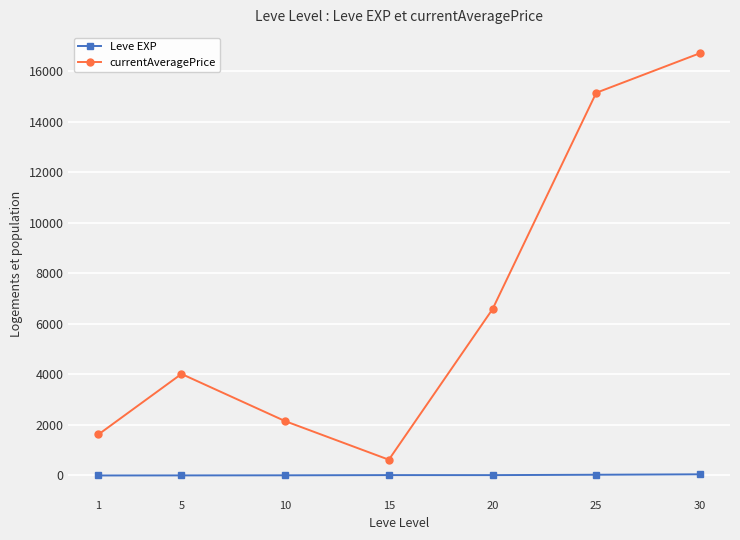

How many data points does each series have?

7